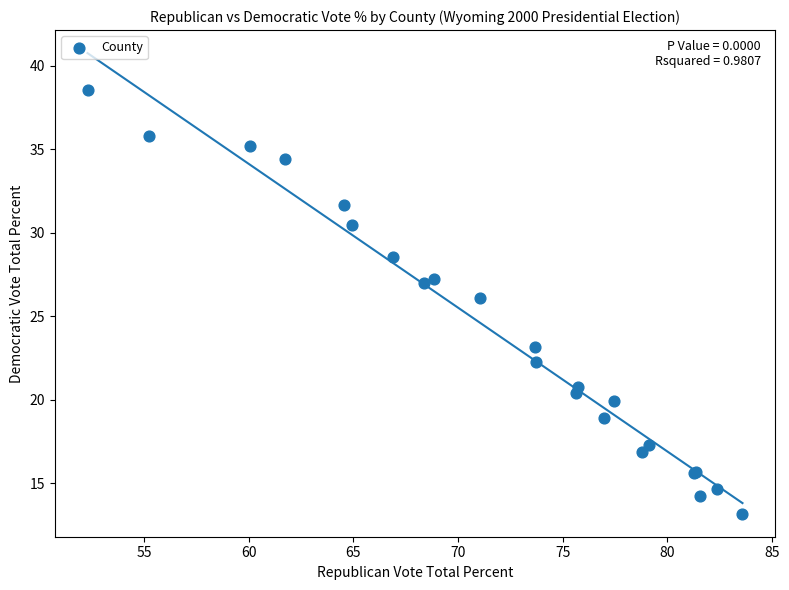

What Y value in the scatter plot is closest to 25?

26.1